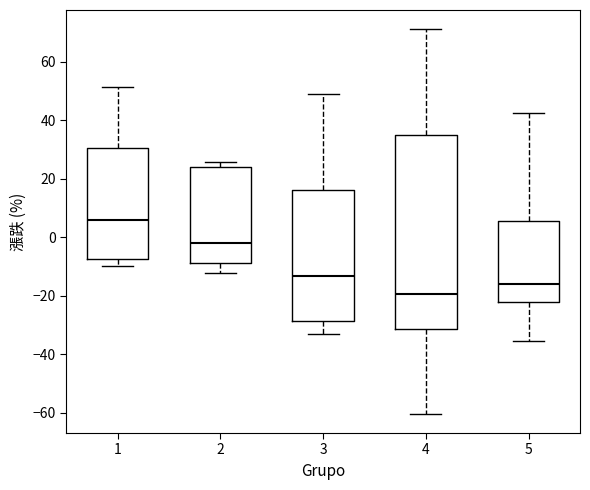

Which box is the tallest, from its lower edge to its upper edge?

4